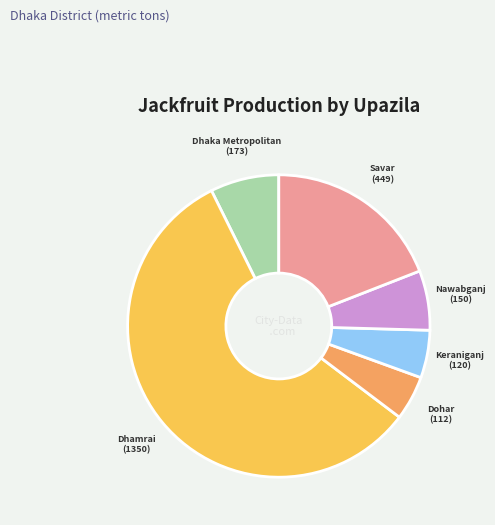

How many segments does this pie chart have?

6